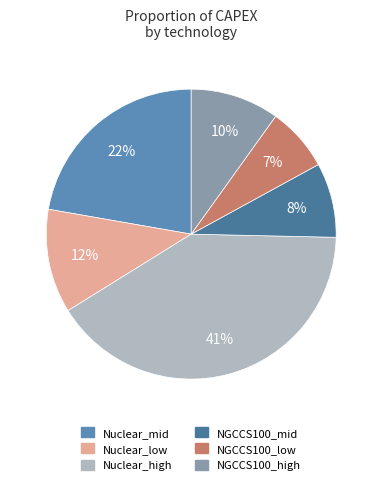

How many segments does this pie chart have?

6